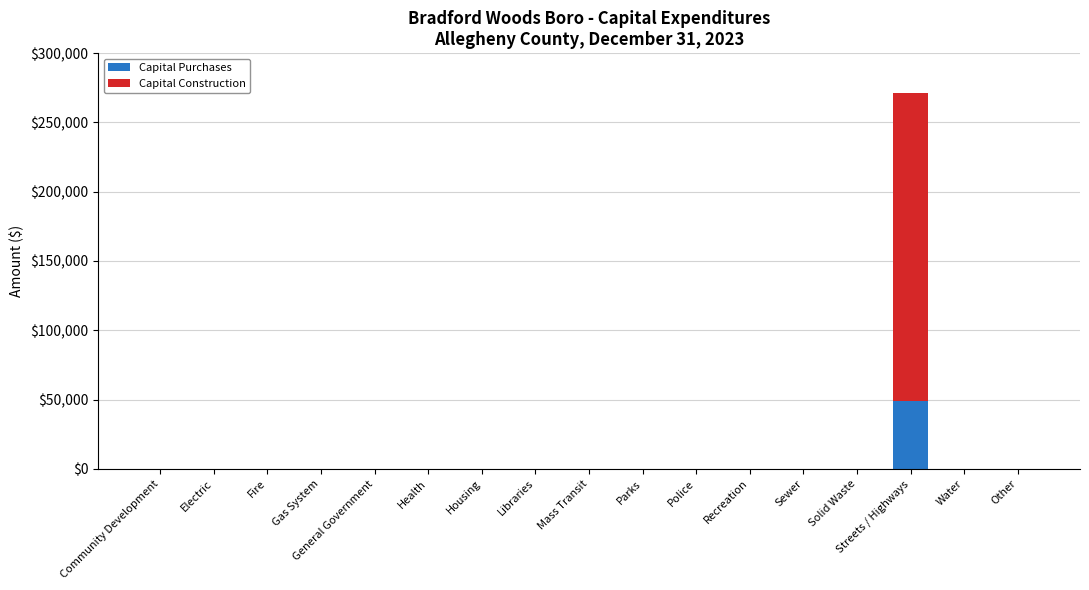

What is the sum of all Capital Purchases values?

49326